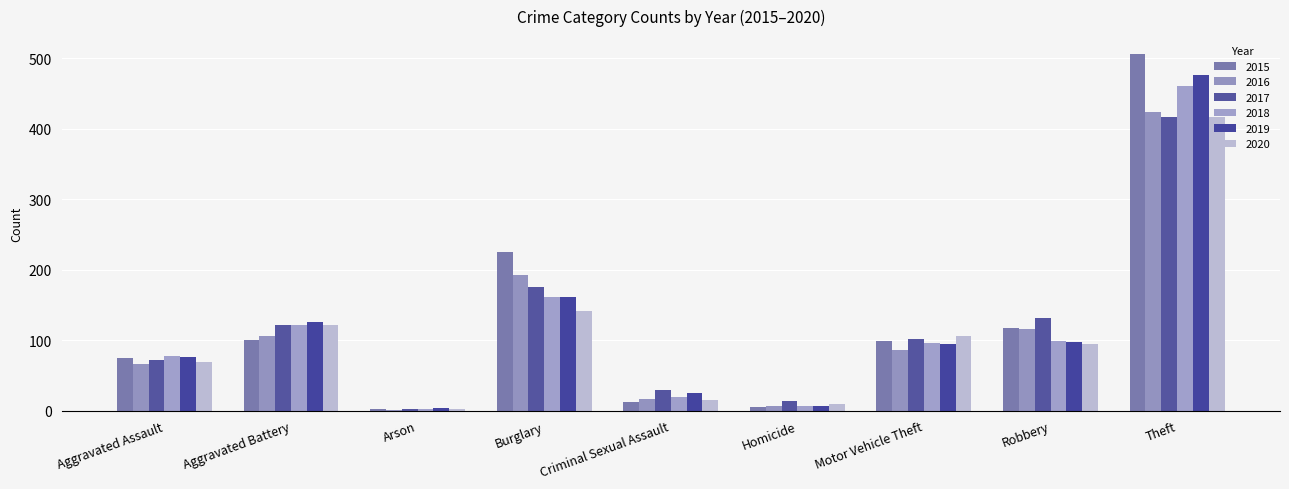

Are the bars horizontal?

No